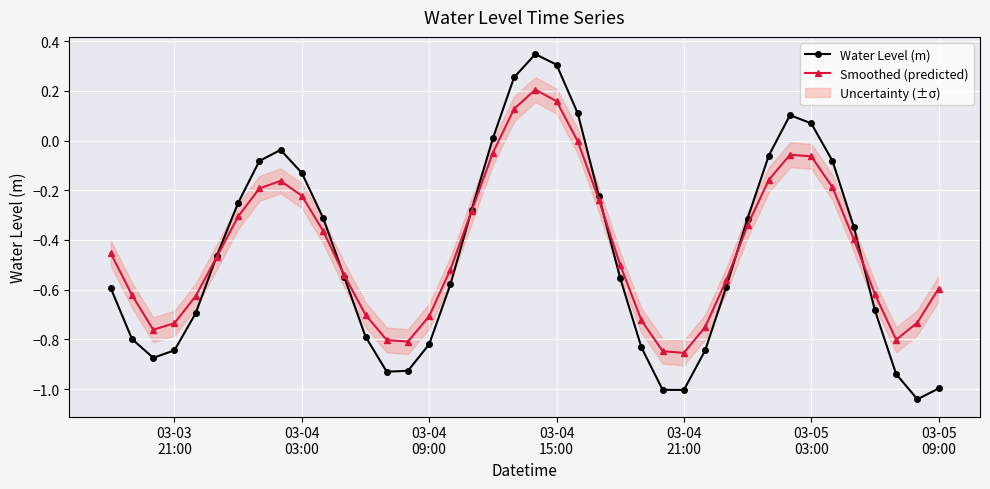

True or false: Water Level (m) has more than 0 interior local peaks.

True